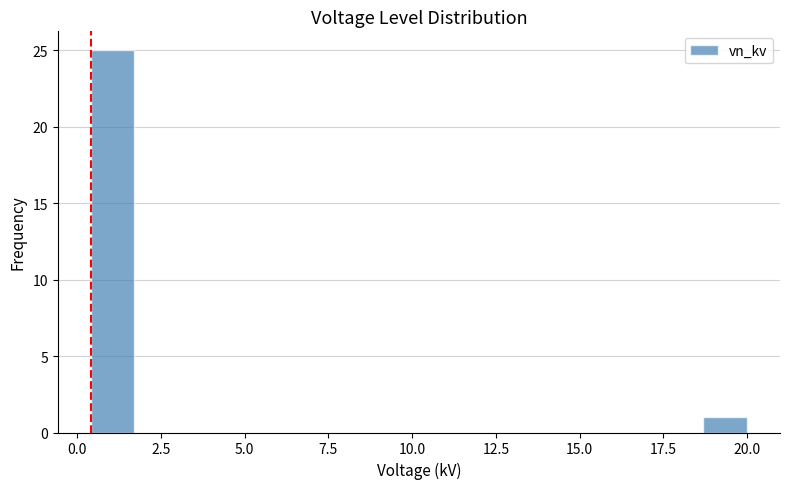

Read against the x-axis, roughly where is the centre of the tallest bar?

1.0